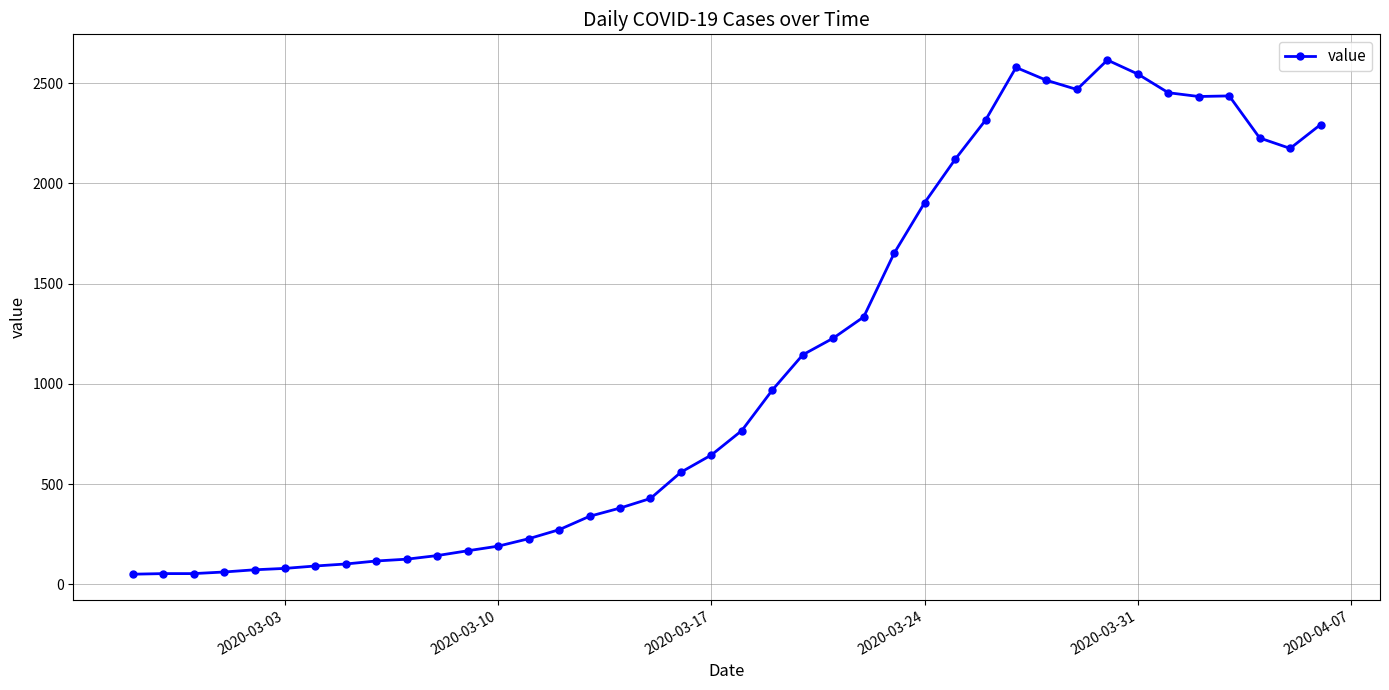

What is the greatest value displayed?

2616